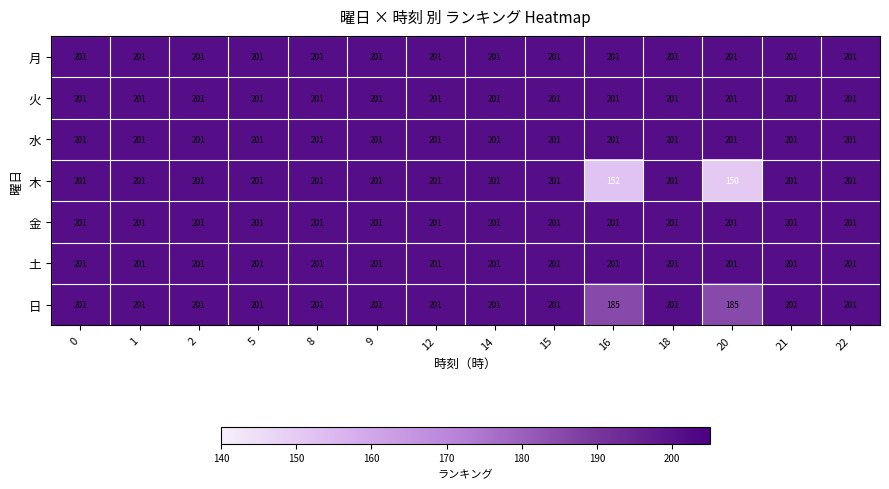

Which series has the largest range (max minus min)?

木